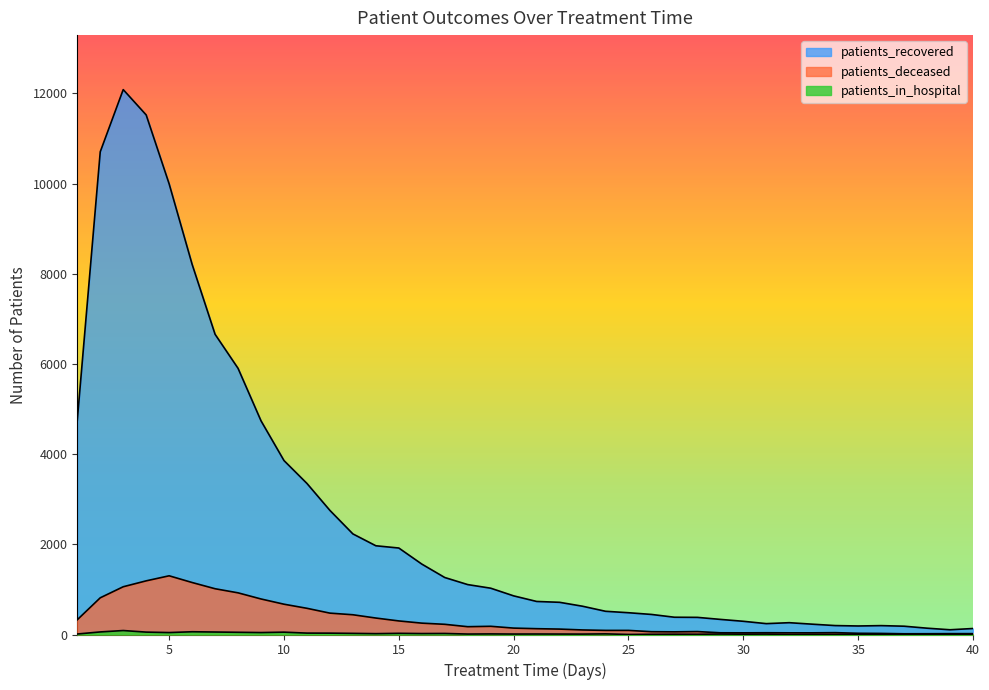

Which series changed the most between 7 and 16?

patients_recovered